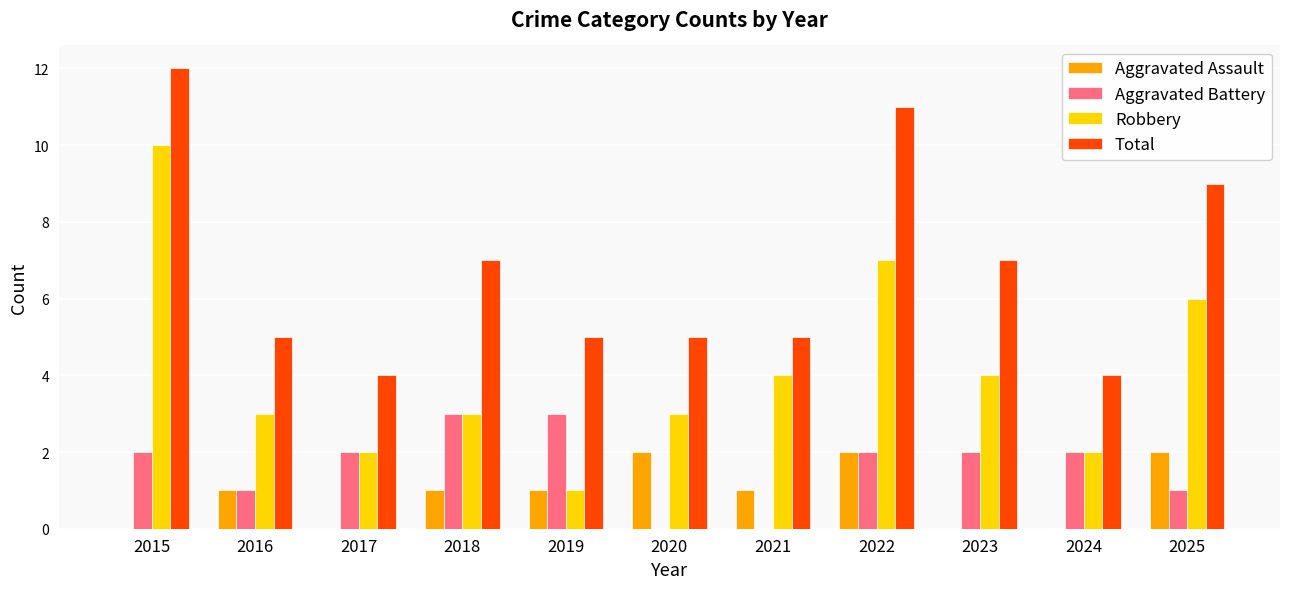

What value does the Total series have at 2023?

7